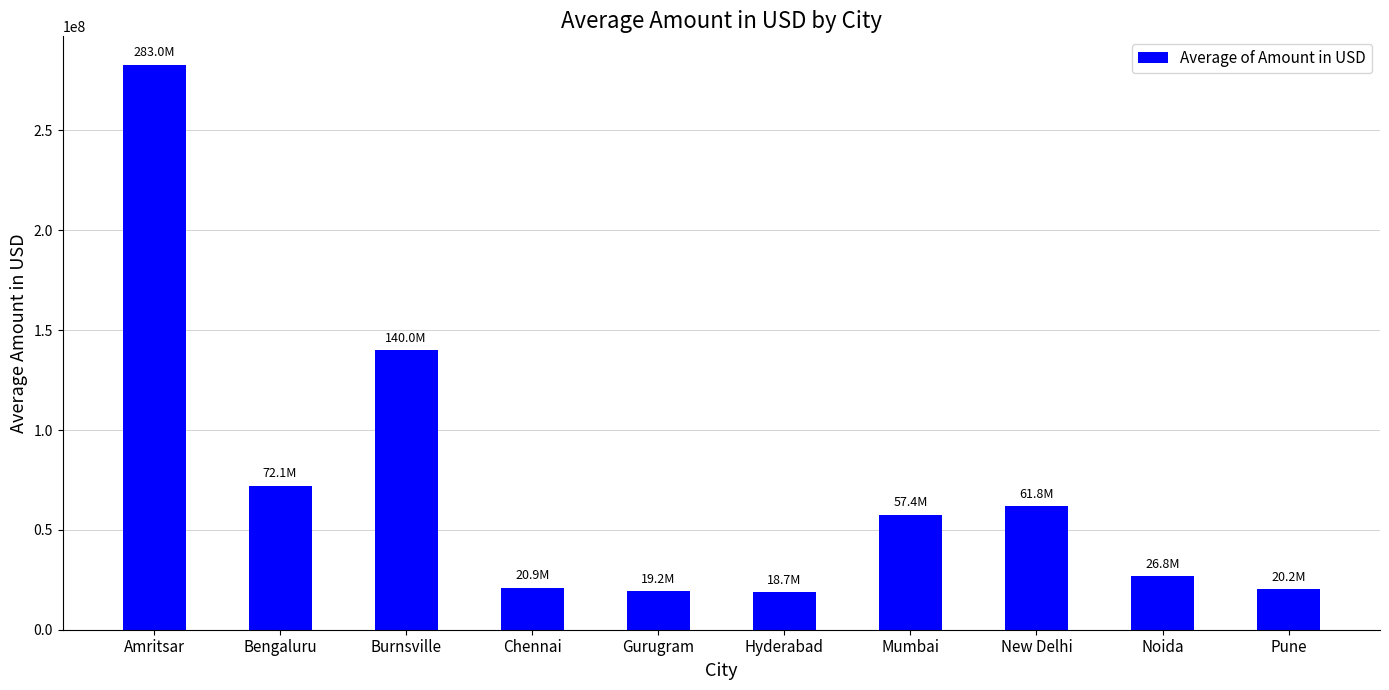

What is the sum of the values at Chennai and Bengaluru?

93042778.0